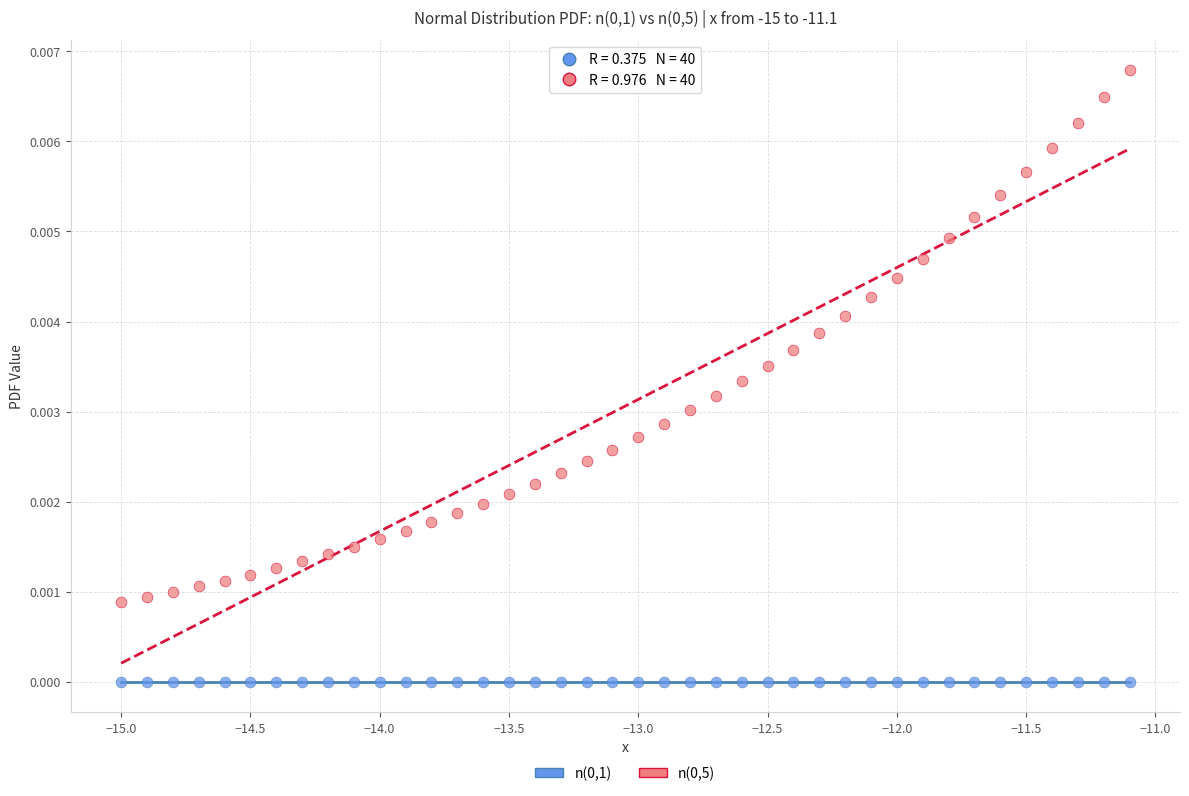

Across all data points, what is the range of X values (max minus min)?

3.9